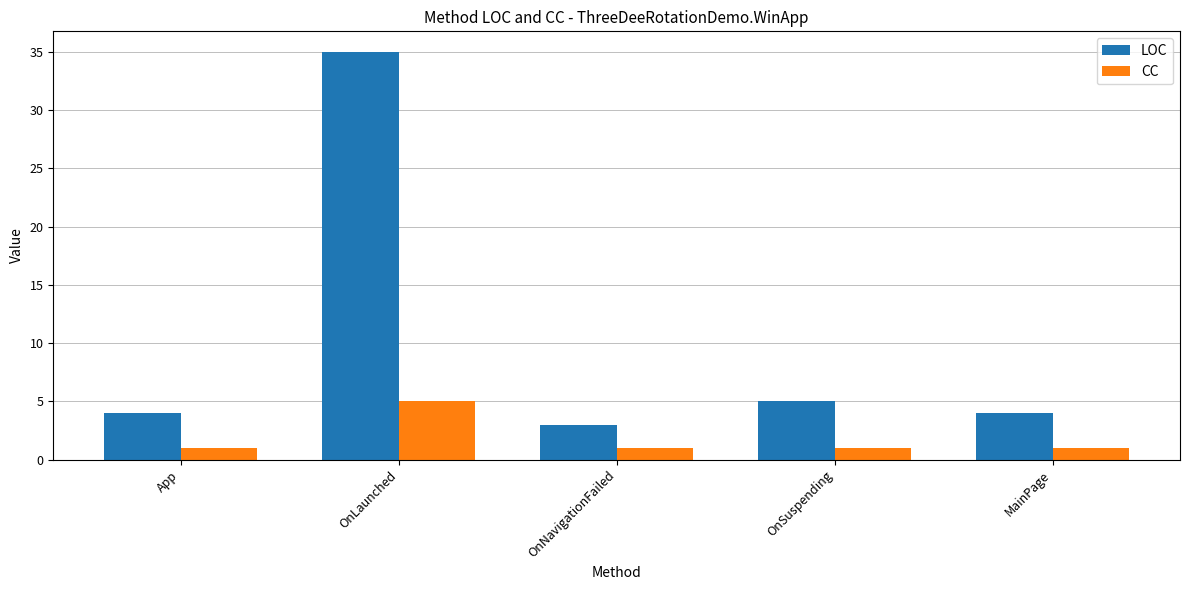

Count the number of data series in this chart.

2